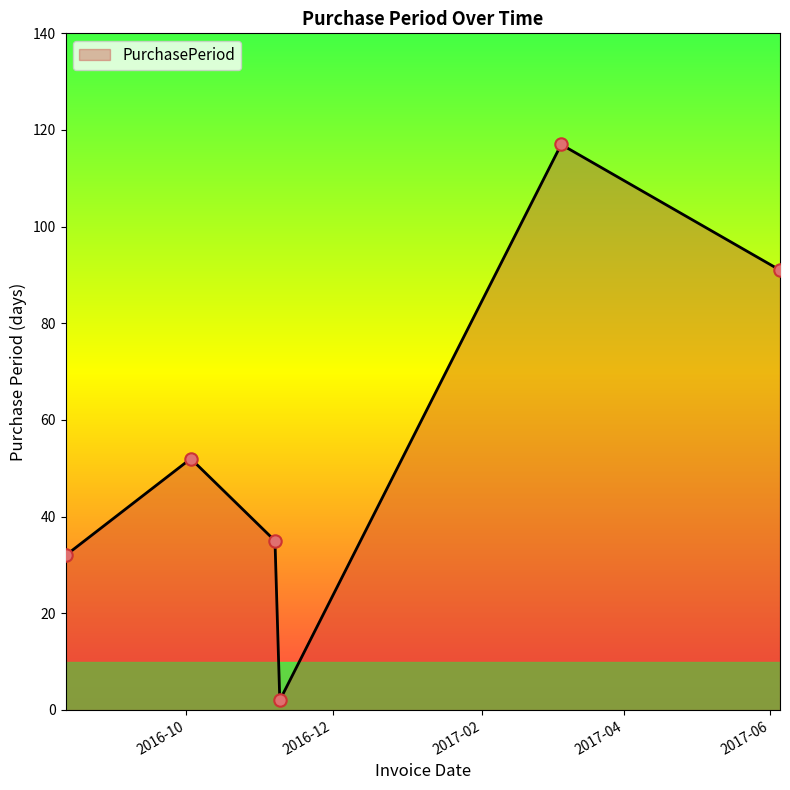

How many interior local valleys (lower than both neighbors) does the data have?

1